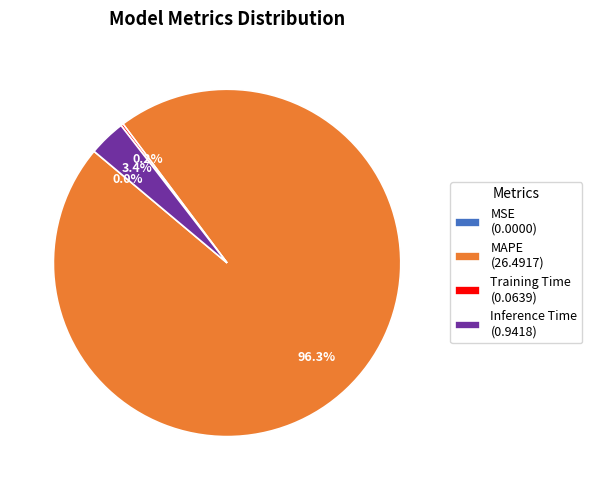

To the nearest percent, what is the difference between the largest and smallest slice percentages?

96%